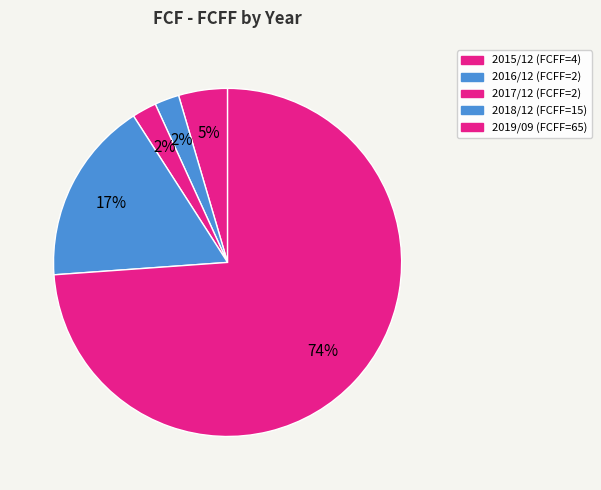

Which slice is the largest?

2019/09